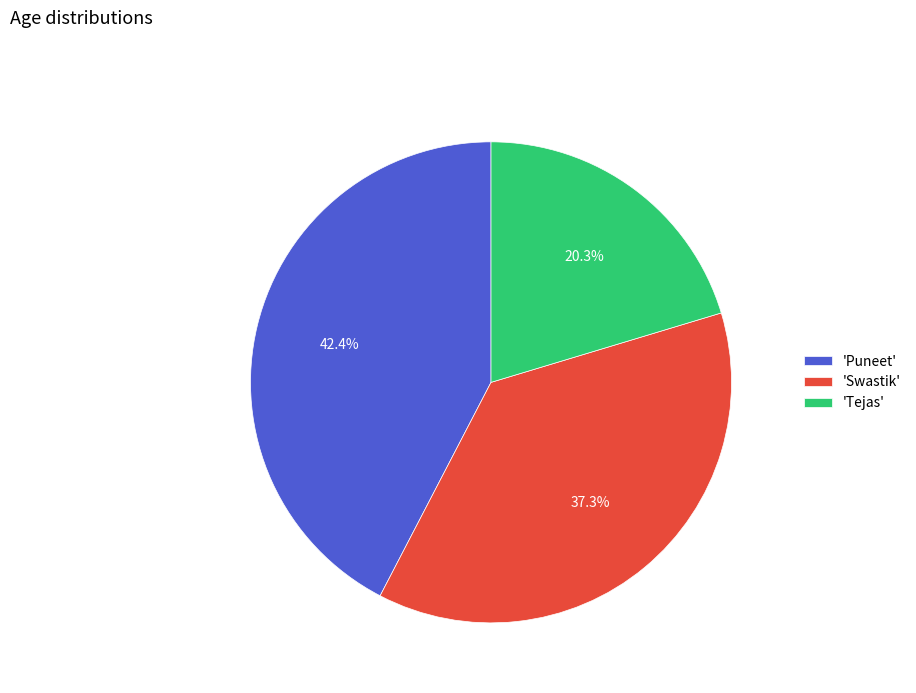

Is 'Puneet' the majority of the pie?

No